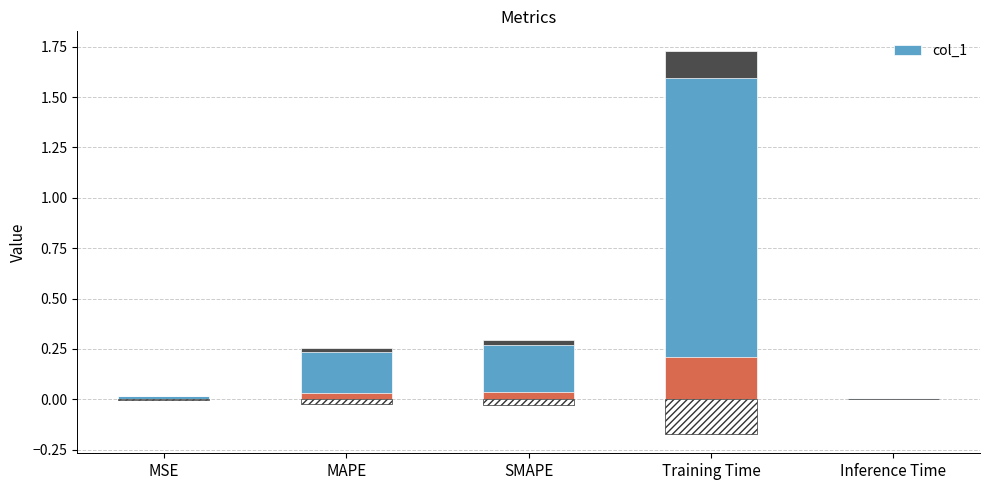

The chart shows a value of 0.0 at Inference Time. True or false?

False